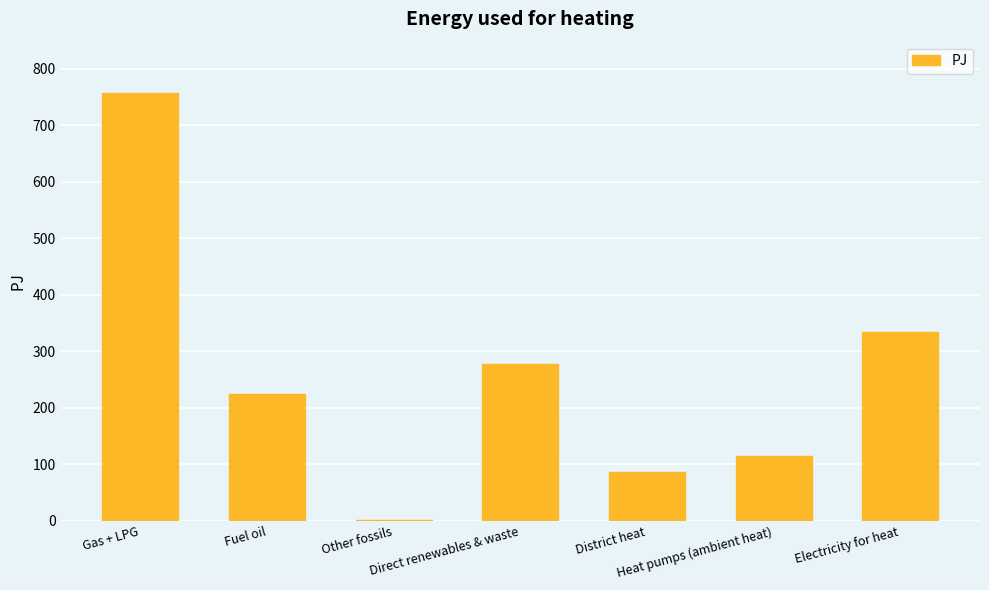

What is the sum of all values?

1796.8